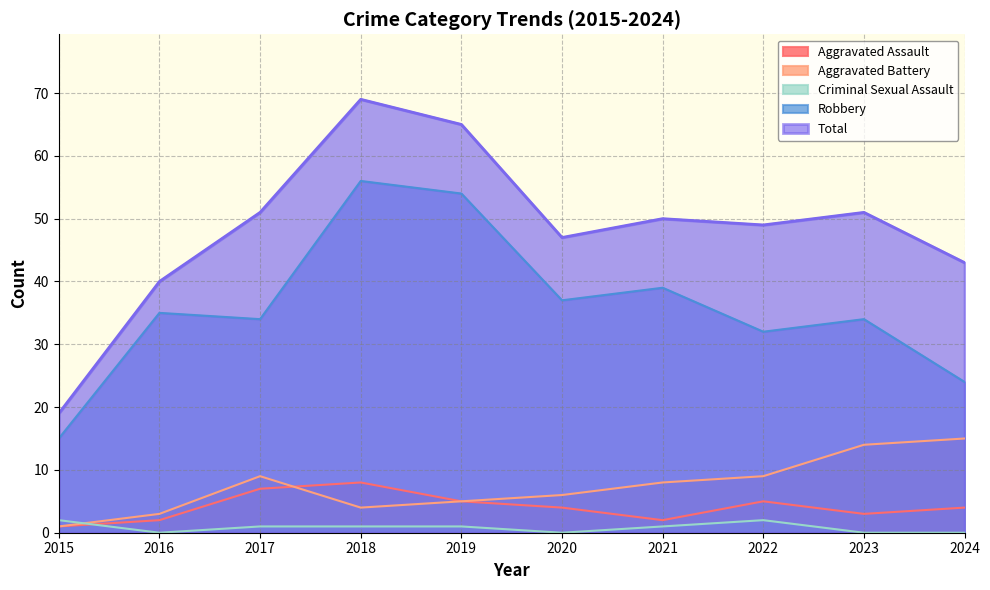

Does the chart display data point markers on the line(s)?

No